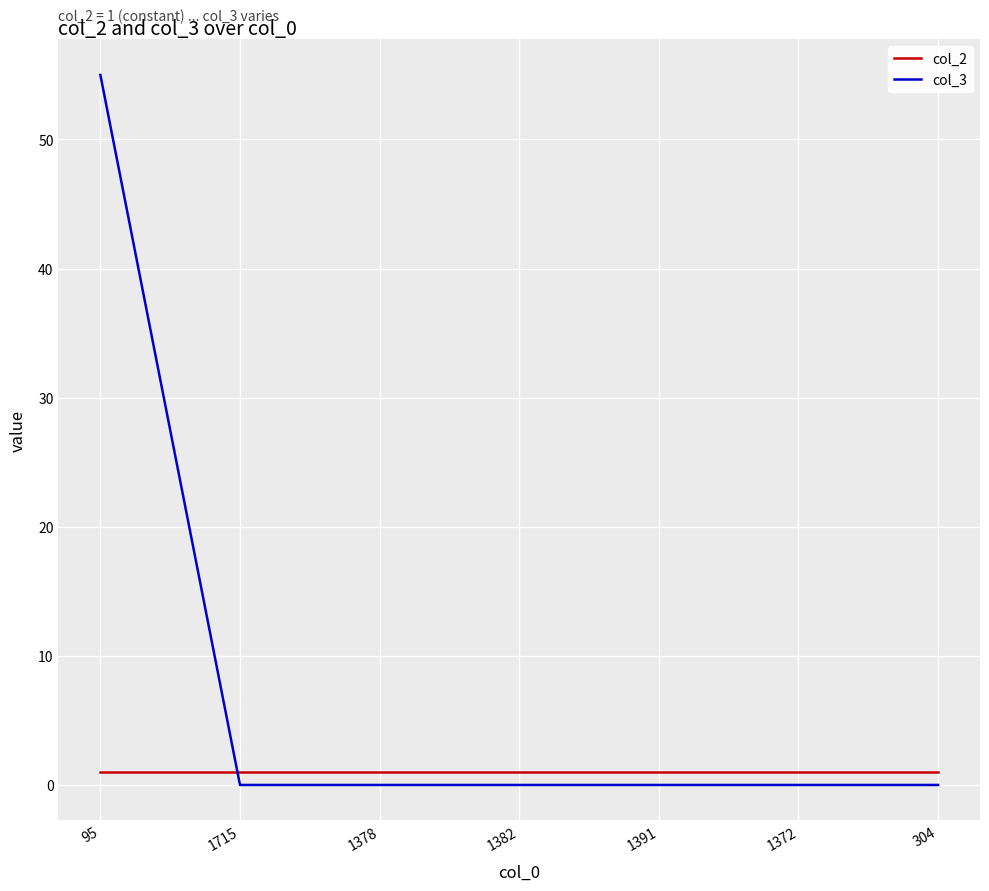

The col_3 series shows 0 at 1382. True or false?

True